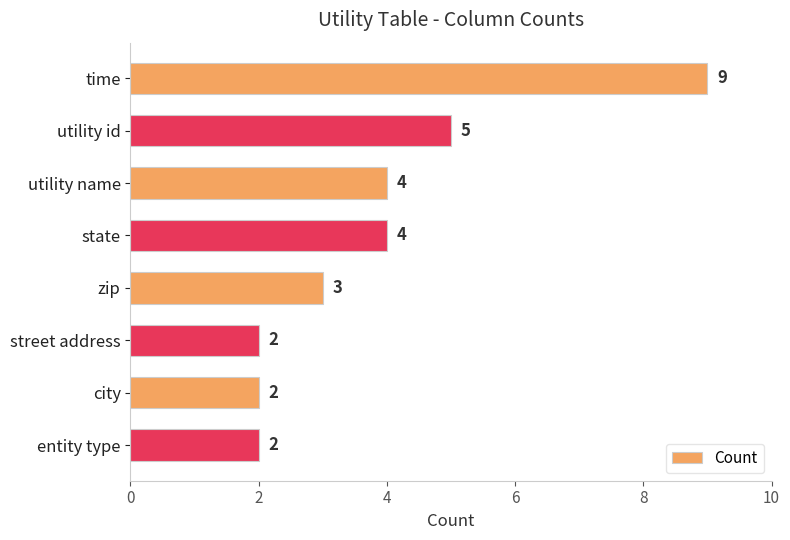

Is it true that the value at zip is 1?

False